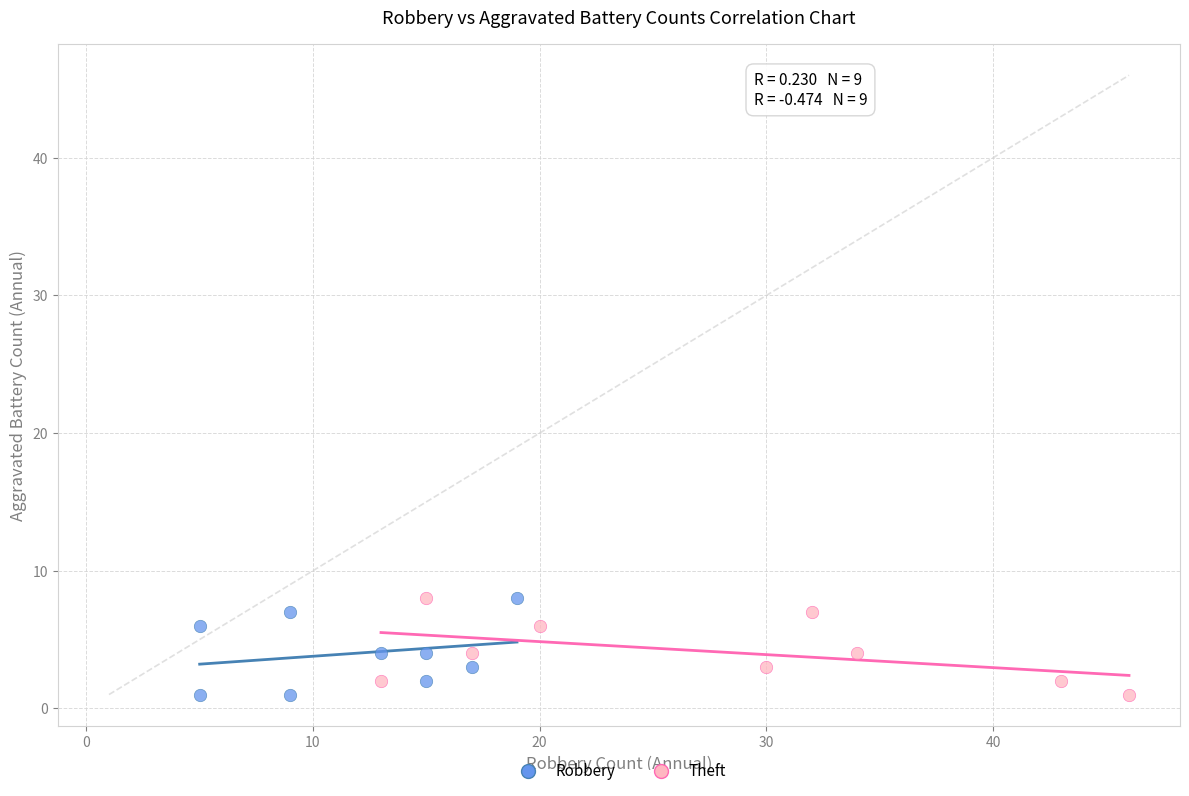

What are all the series names shown in the legend?

Robbery, Theft